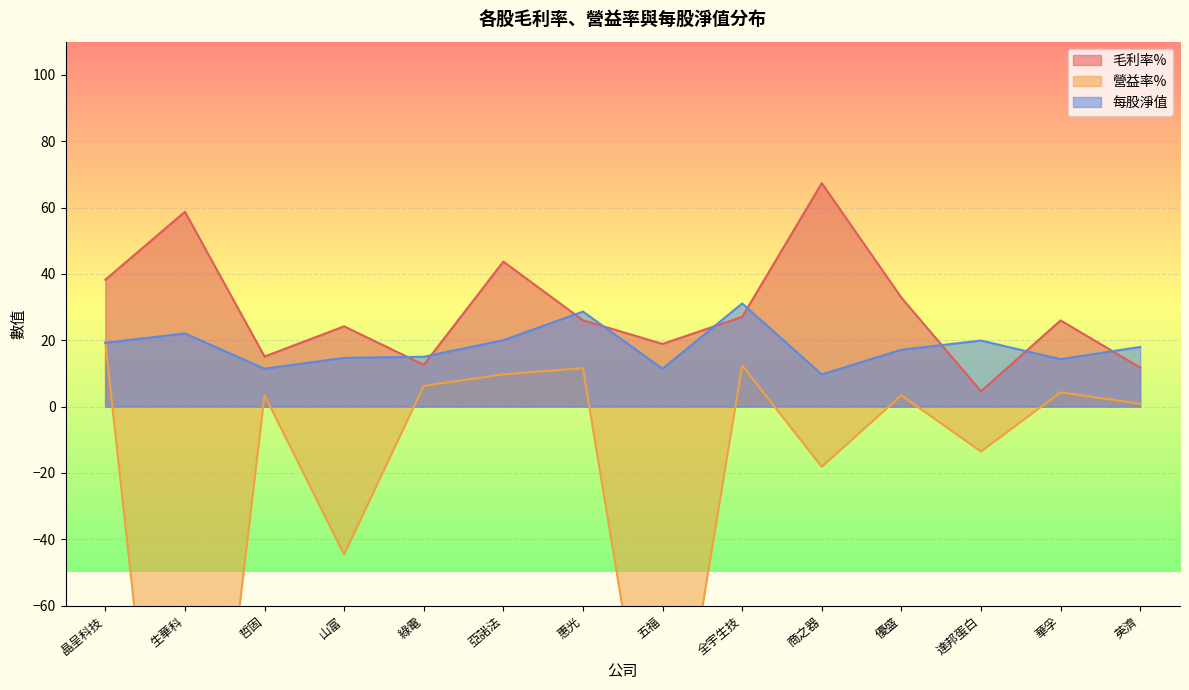

What is the difference between the second highest and second lowest values in the 每股淨值 series?

17.2